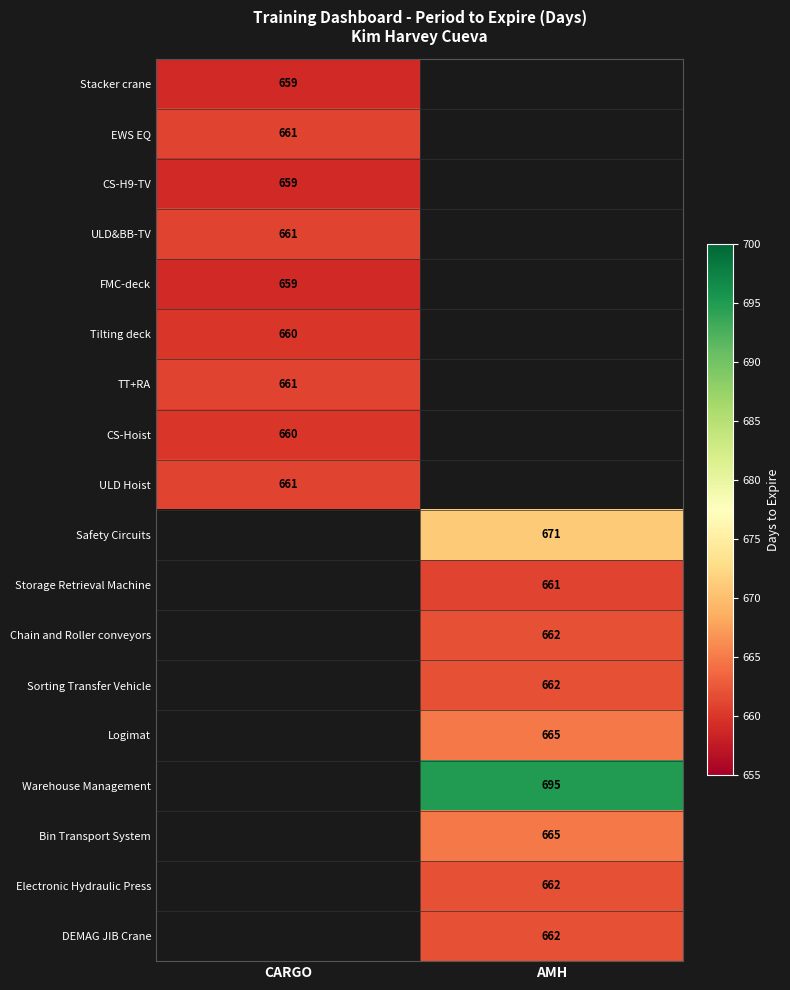

True or false: ULD Hoist has a value of 661 at CARGO.

True